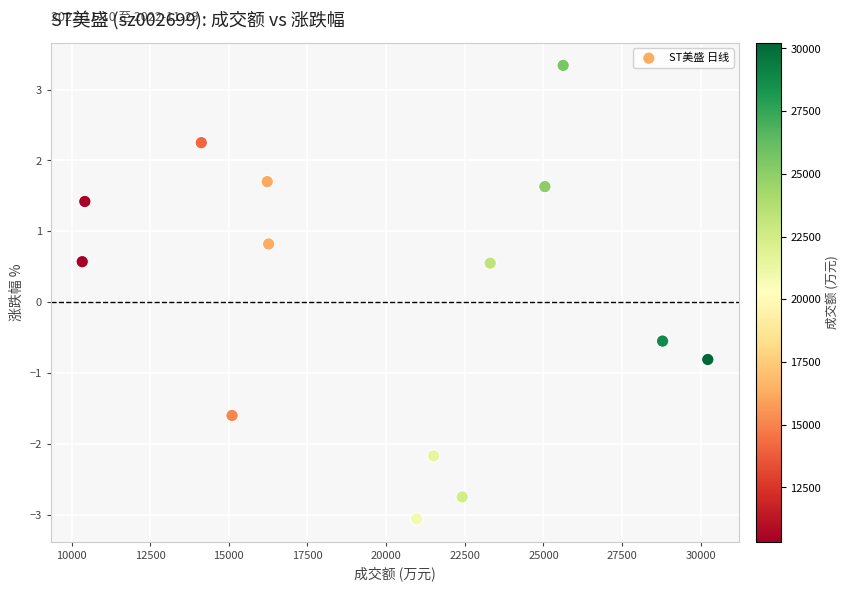

What is the range of X values (max minus min)?

19884.0